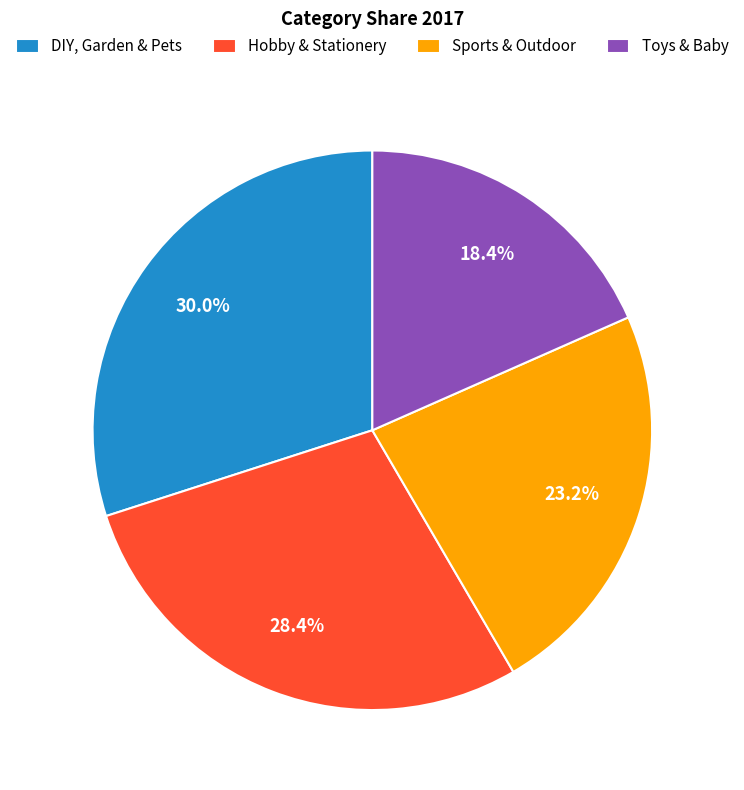

To the nearest percent, what is the difference between the largest and smallest slice percentages?

12%